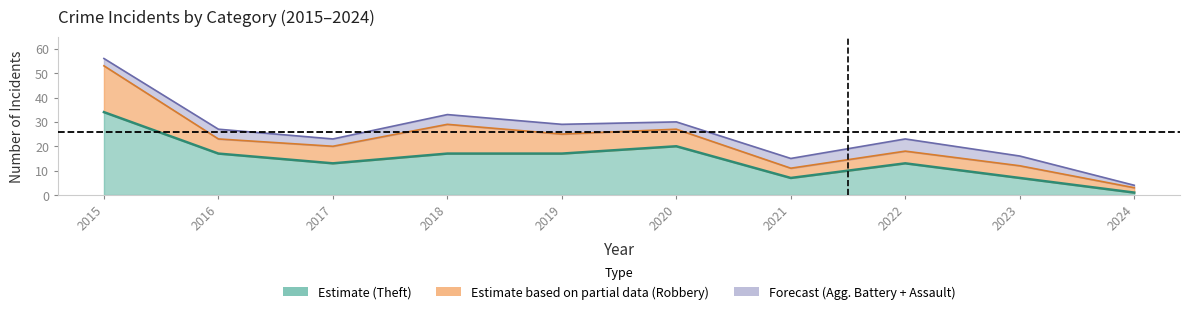

At which label does Aggravated Battery reach its minimum?

2024